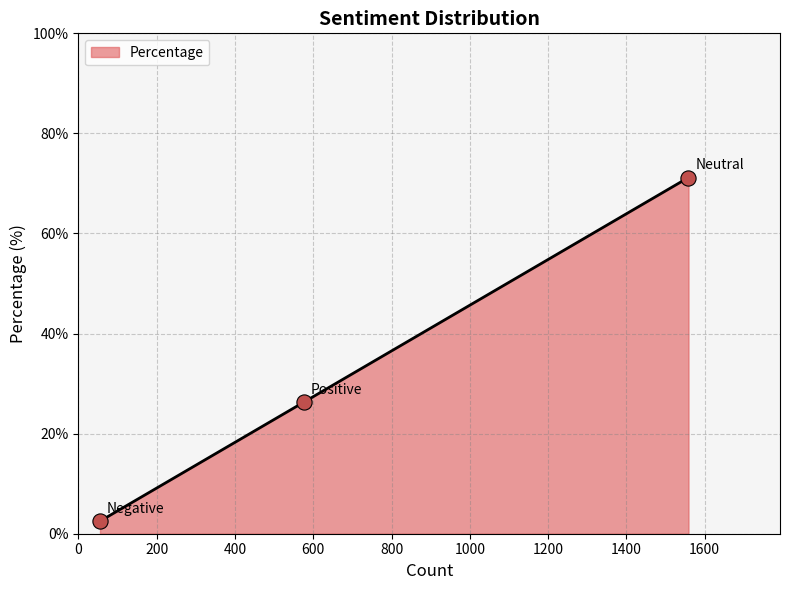

What is the average value?

33.3